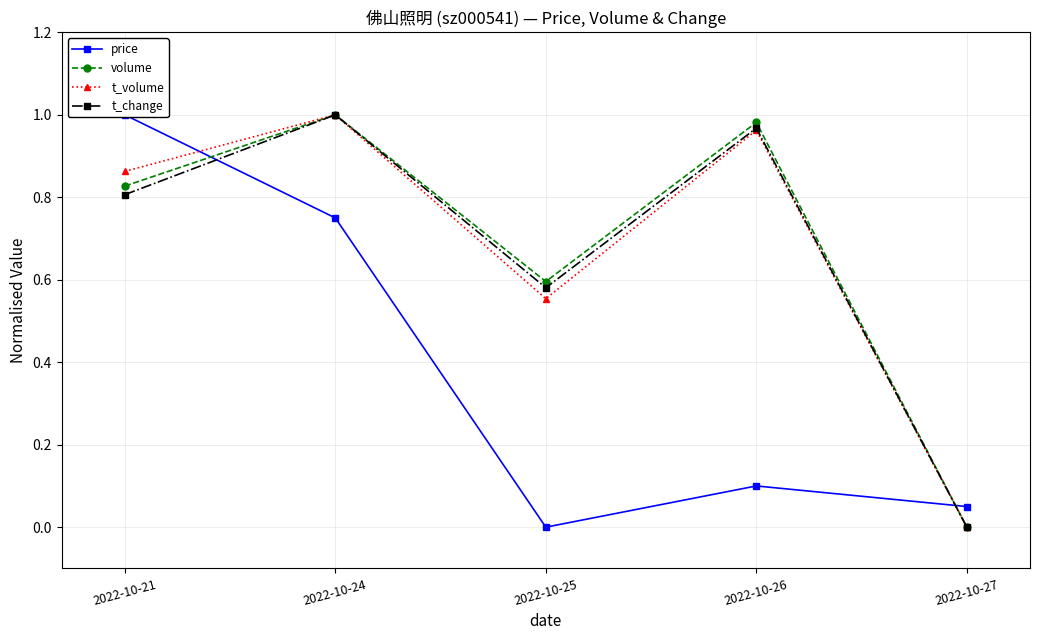

The value of t_change at 2022-10-21 is 1.2. True or false?

False